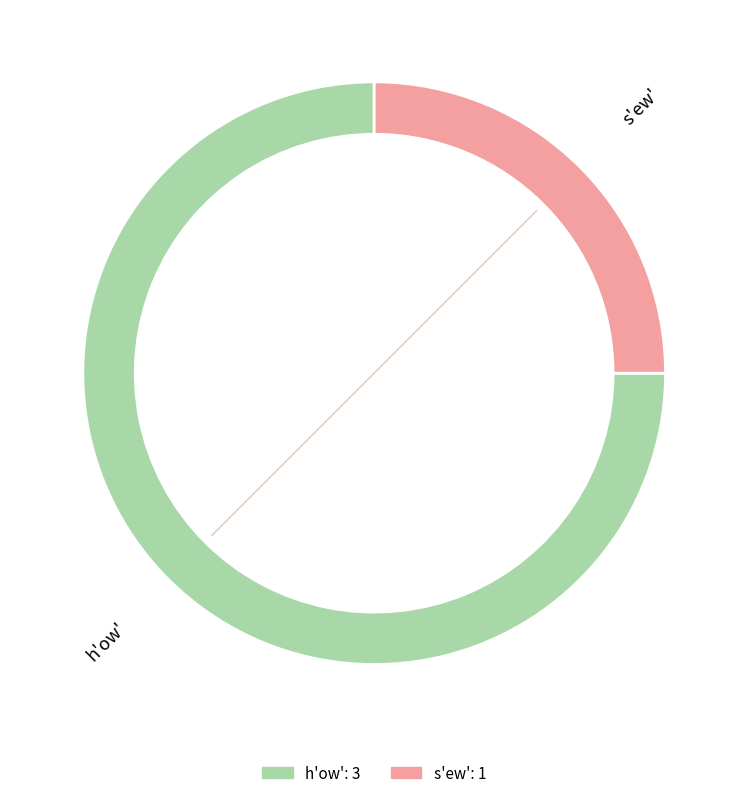

Does h'ow' represent more than half of the total?

Yes